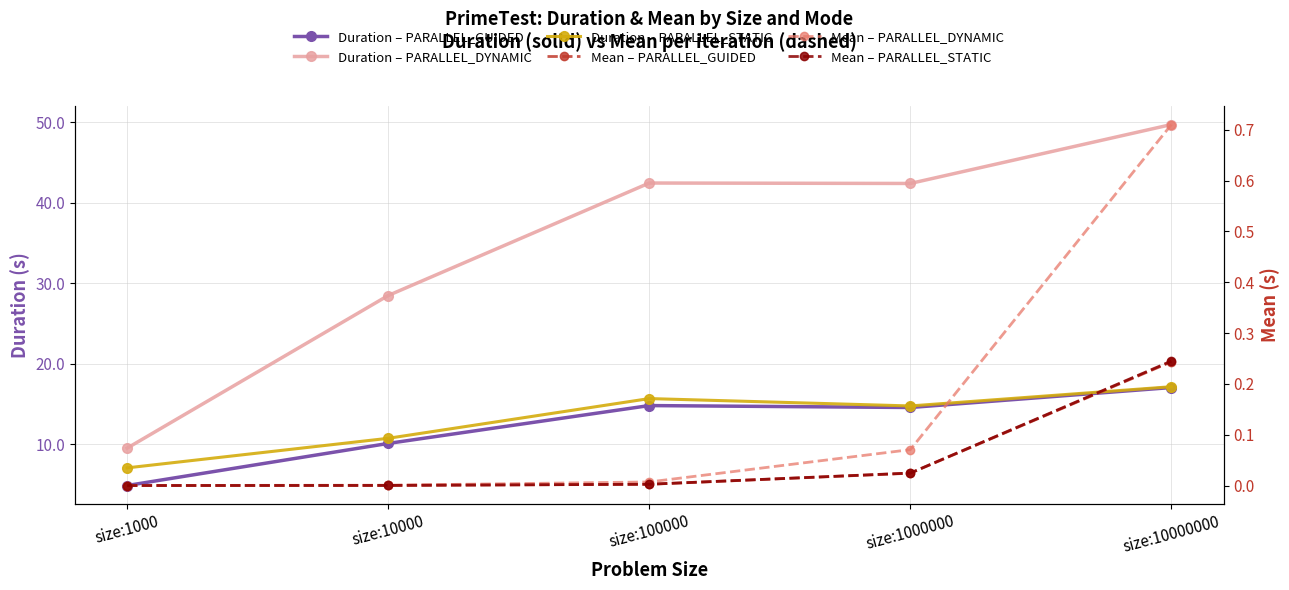

Which series has the largest total across all categories?

Duration – PARALLEL_DYNAMIC